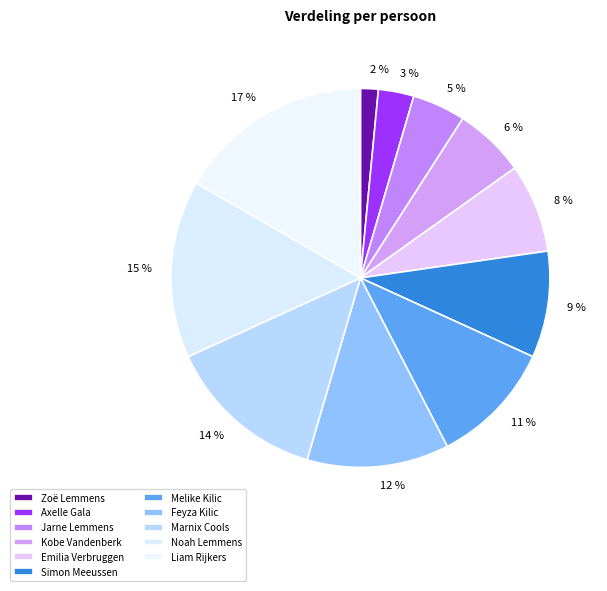

What percentage is NOT represented by Simon Meeussen?

90.9%